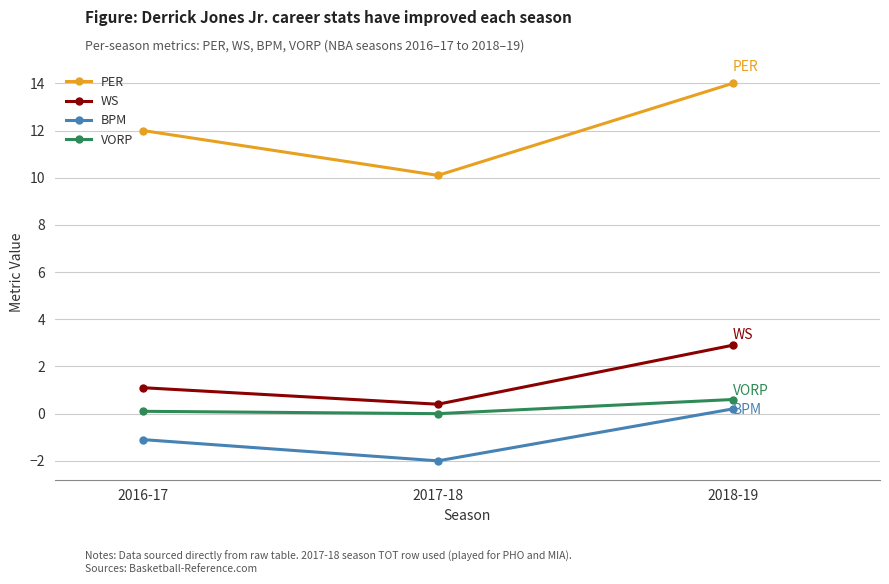

At which category is the sum across all series the highest?

2018-19